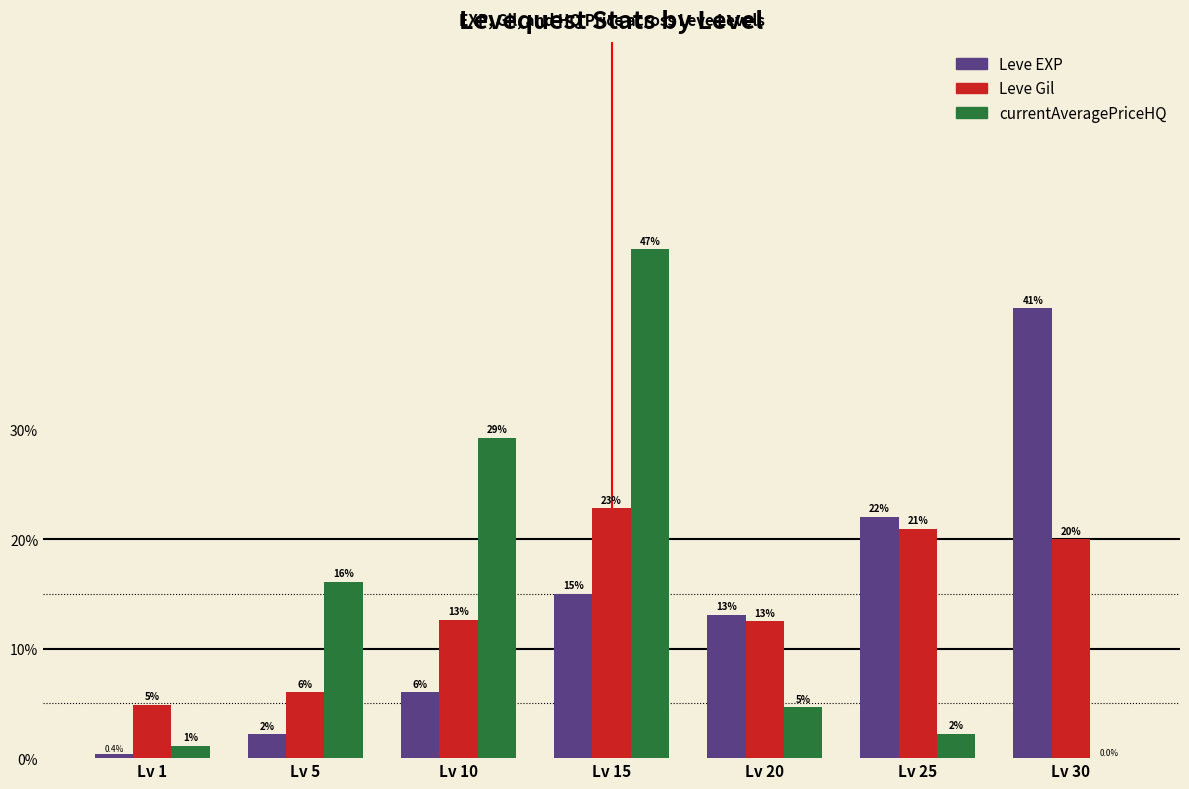

Where does the currentAveragePriceHQ series first go above 4?

Lv 5